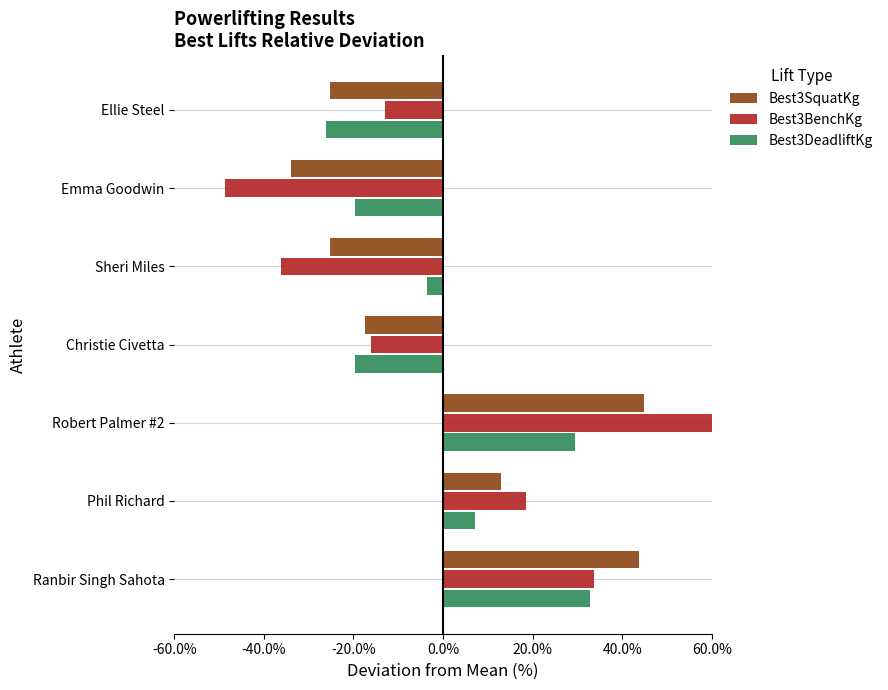

Reading left to right, transcribe all the data shown in this chart.

Best3SquatKg: -25.2	-33.9	-25.2	-17.4	44.8	12.9	43.8
Best3BenchKg: -12.9	-48.7	-36.3	-16.0	61.7	18.5	33.7
Best3DeadliftKg: -26.1	-19.7	-3.7	-19.7	29.5	7.0	32.7